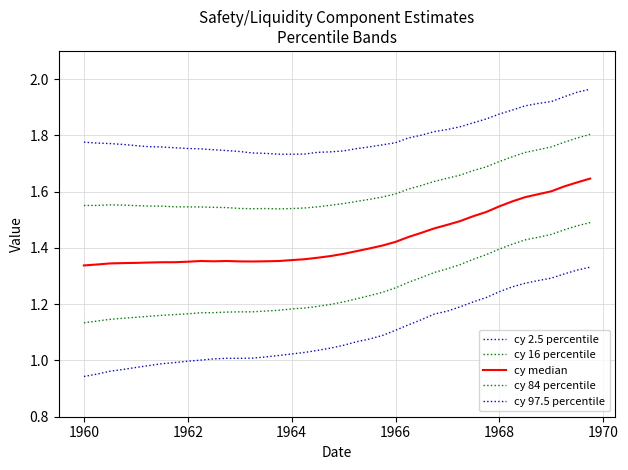

Reading left to right, extract all data points from this chart.

cy 2.5 percentile: 0.9	1.0	1.0	1.0	1.0	1.0	1.0	1.0	1.0	1.0	1.0	1.0	1.0	1.0	1.0	1.0	1.0	1.0	1.0	1.0	1.1	1.1	1.1	1.1	1.1	1.1	1.1	1.2	1.2	1.2	1.2	1.2	1.2	1.3	1.3	1.3	1.3	1.3	1.3	1.3
cy 16 percentile: 1.1	1.1	1.1	1.1	1.2	1.2	1.2	1.2	1.2	1.2	1.2	1.2	1.2	1.2	1.2	1.2	1.2	1.2	1.2	1.2	1.2	1.2	1.2	1.2	1.3	1.3	1.3	1.3	1.3	1.3	1.4	1.4	1.4	1.4	1.4	1.4	1.4	1.5	1.5	1.5
cy median: 1.3	1.3	1.3	1.3	1.3	1.3	1.3	1.3	1.4	1.4	1.4	1.4	1.4	1.4	1.4	1.4	1.4	1.4	1.4	1.4	1.4	1.4	1.4	1.4	1.4	1.4	1.5	1.5	1.5	1.5	1.5	1.5	1.5	1.6	1.6	1.6	1.6	1.6	1.6	1.6
cy 84 percentile: 1.6	1.6	1.6	1.6	1.6	1.5	1.5	1.5	1.5	1.5	1.5	1.5	1.5	1.5	1.5	1.5	1.5	1.5	1.5	1.6	1.6	1.6	1.6	1.6	1.6	1.6	1.6	1.6	1.6	1.7	1.7	1.7	1.7	1.7	1.7	1.7	1.8	1.8	1.8	1.8
cy 97.5 percentile: 1.8	1.8	1.8	1.8	1.8	1.8	1.8	1.8	1.8	1.8	1.7	1.7	1.7	1.7	1.7	1.7	1.7	1.7	1.7	1.7	1.7	1.8	1.8	1.8	1.8	1.8	1.8	1.8	1.8	1.8	1.8	1.9	1.9	1.9	1.9	1.9	1.9	1.9	2.0	2.0